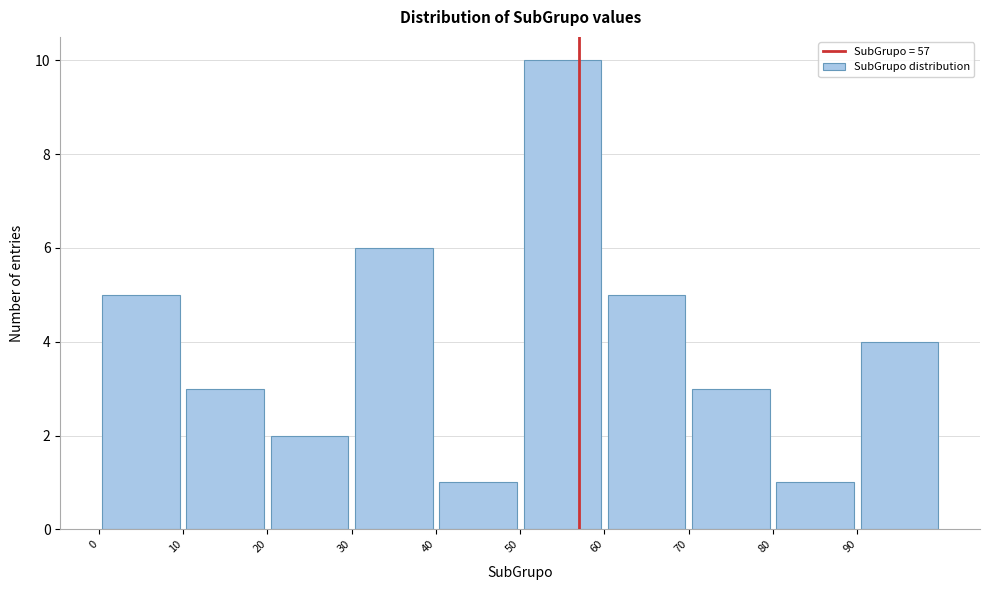

Reading left to right, transcribe this chart: for each bar, give the range it covers on the x-axis and its height. The values are not printed on the chart, so give them approximately, as read against the axis.

0 to 10: 5
10 to 20: 3
20 to 30: 2
30 to 40: 6
40 to 50: 1
50 to 60: 10
60 to 70: 5
70 to 80: 3
80 to 90: 1
90 to 100: 4